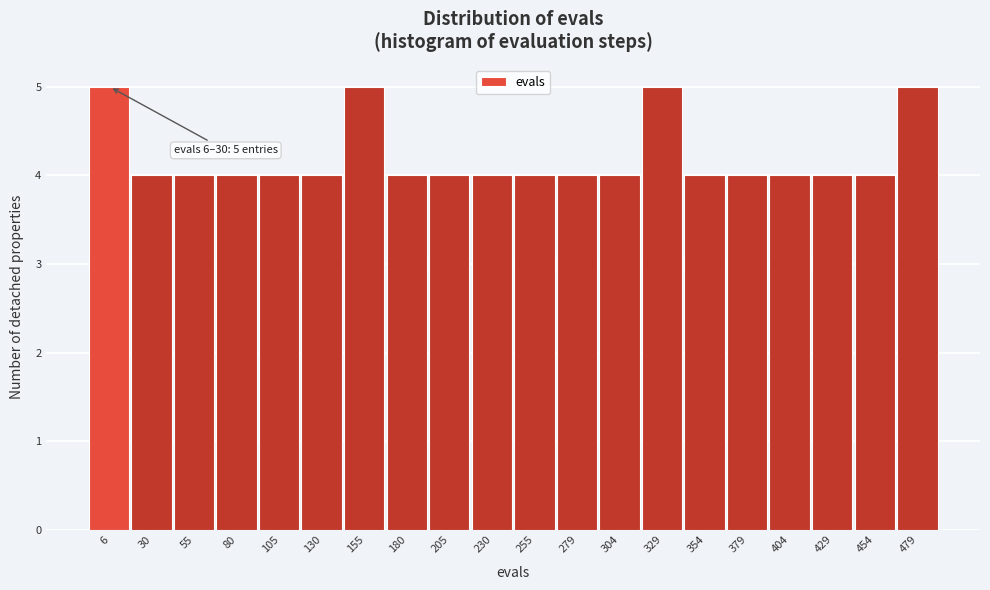

Reading right to left, what are all the values shown in this chart?

5	4	4	4	4	4	5	4	4	4	4	4	4	5	4	4	4	4	4	5